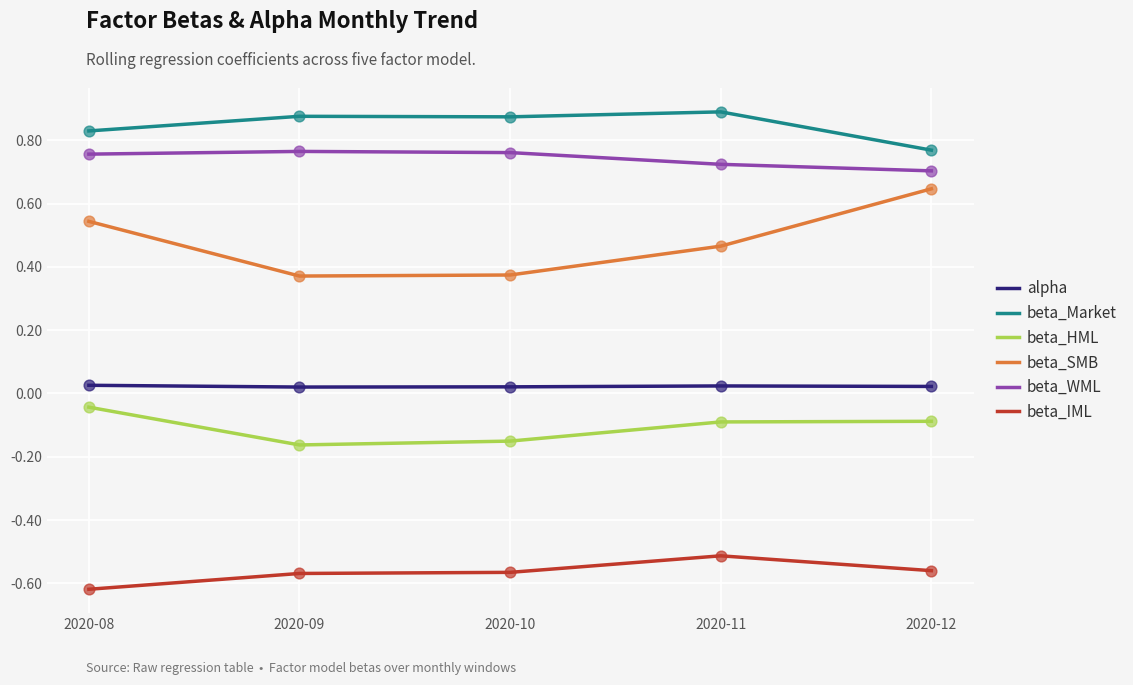

Which series changed the most between 2020-10 and 2020-12?

beta_SMB